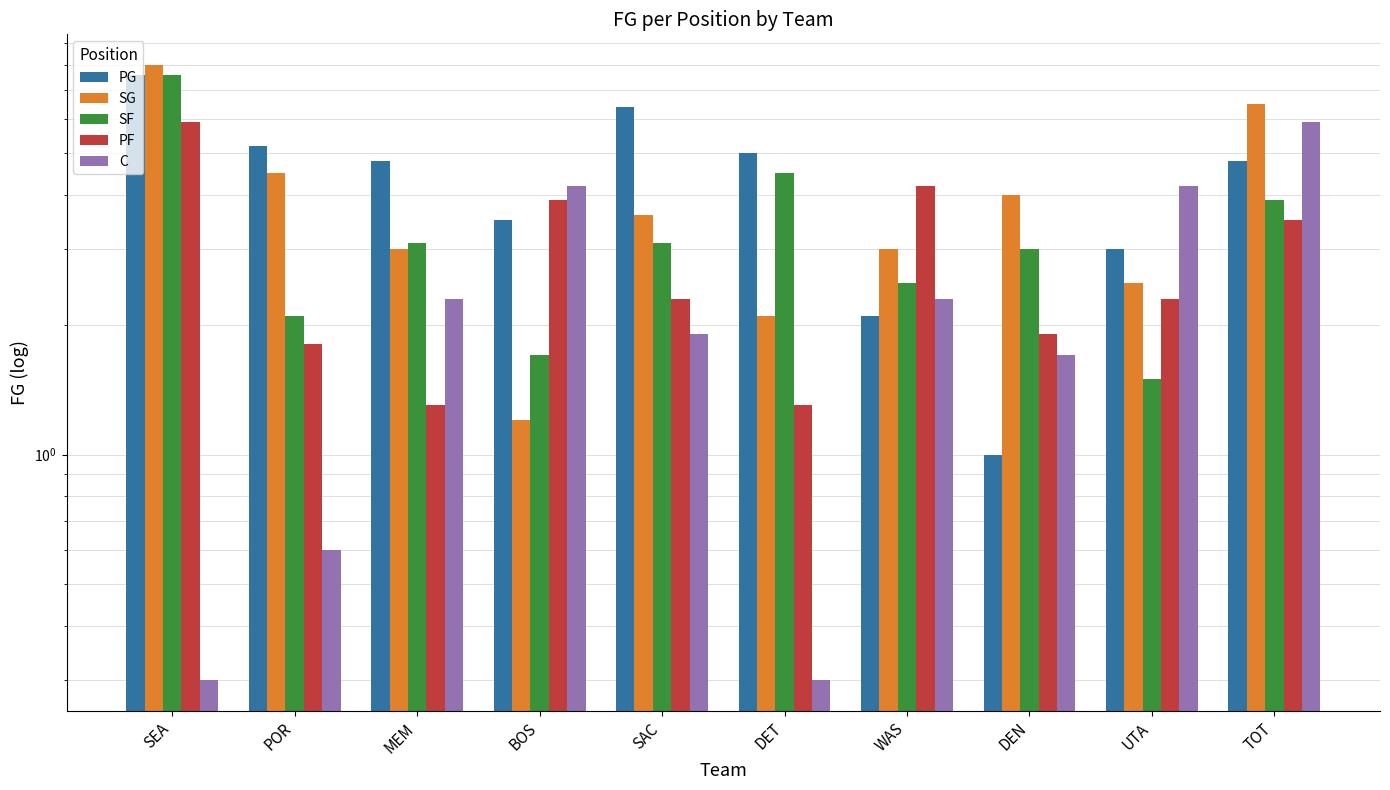

At which label does C reach its minimum?

SEA